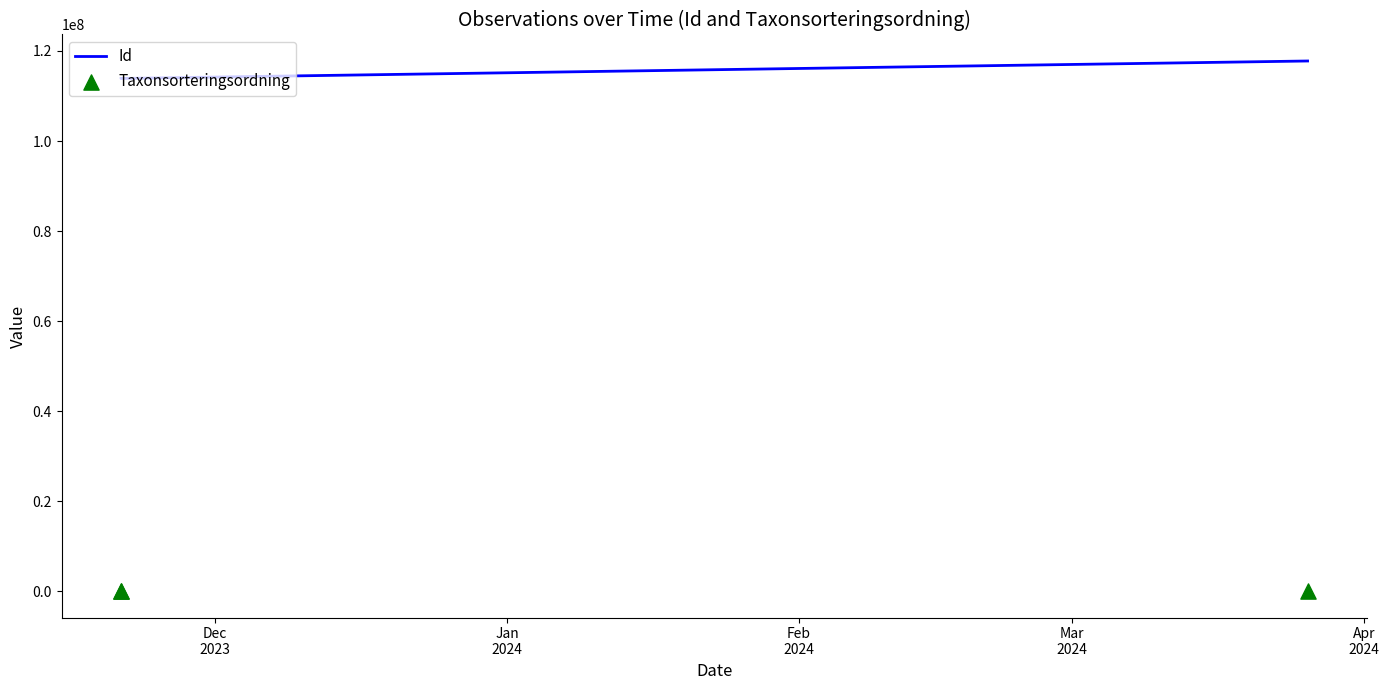

Is the value of Id at Jan
2024 greater than the value of Taxonsorteringsordning at Jan
2024?

Yes